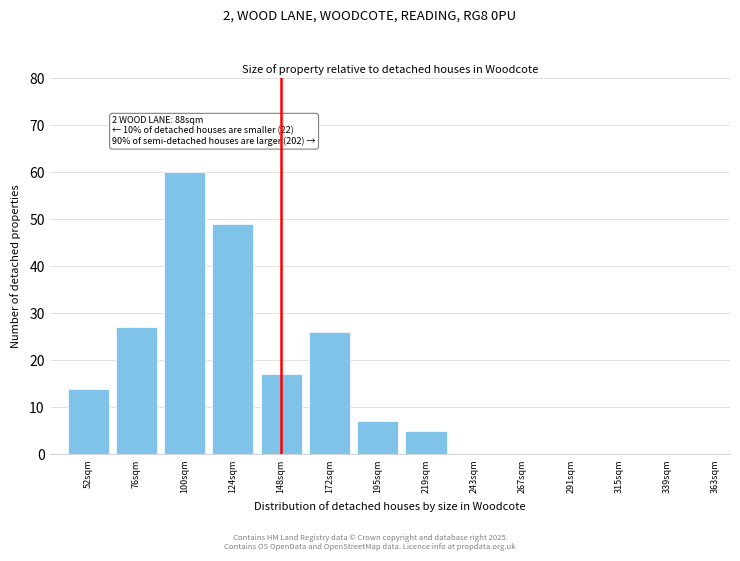

What is the sum of the values at 52sqm and 124sqm?

63